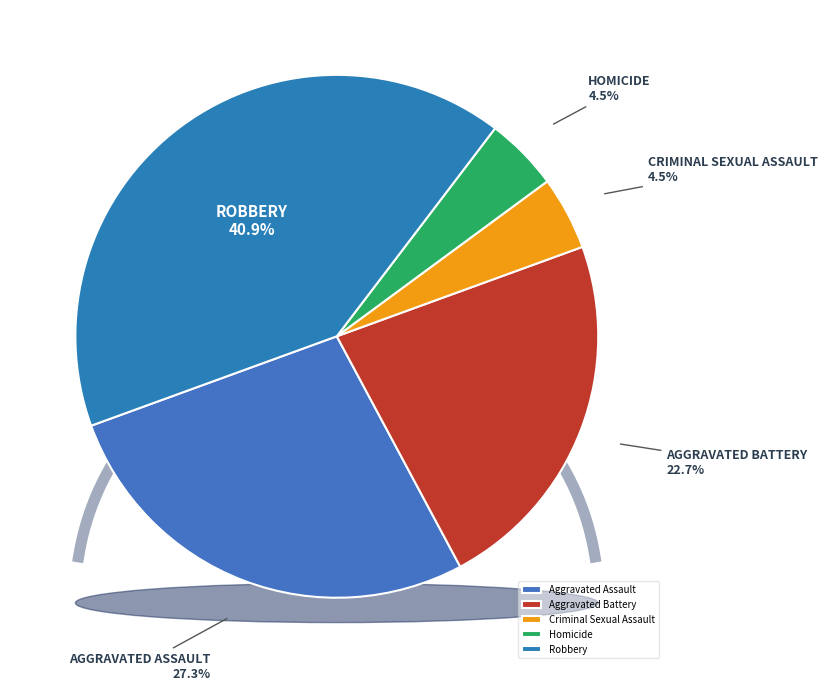

Does Robbery represent more than half of the total?

No